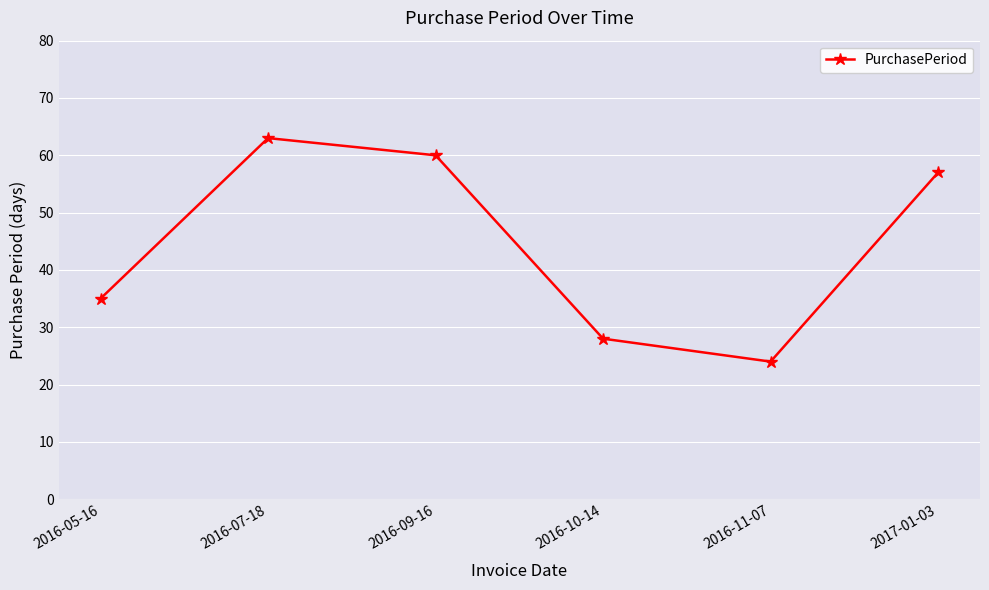

Approximately how many times larger is the value at 2016-07-18 compared to 2016-11-07?

2.6